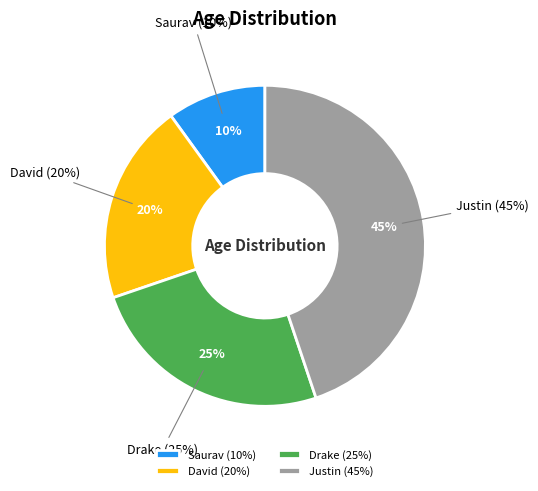

Rank the categories by value from highest to lowest.

Justin, Drake, David, Saurav